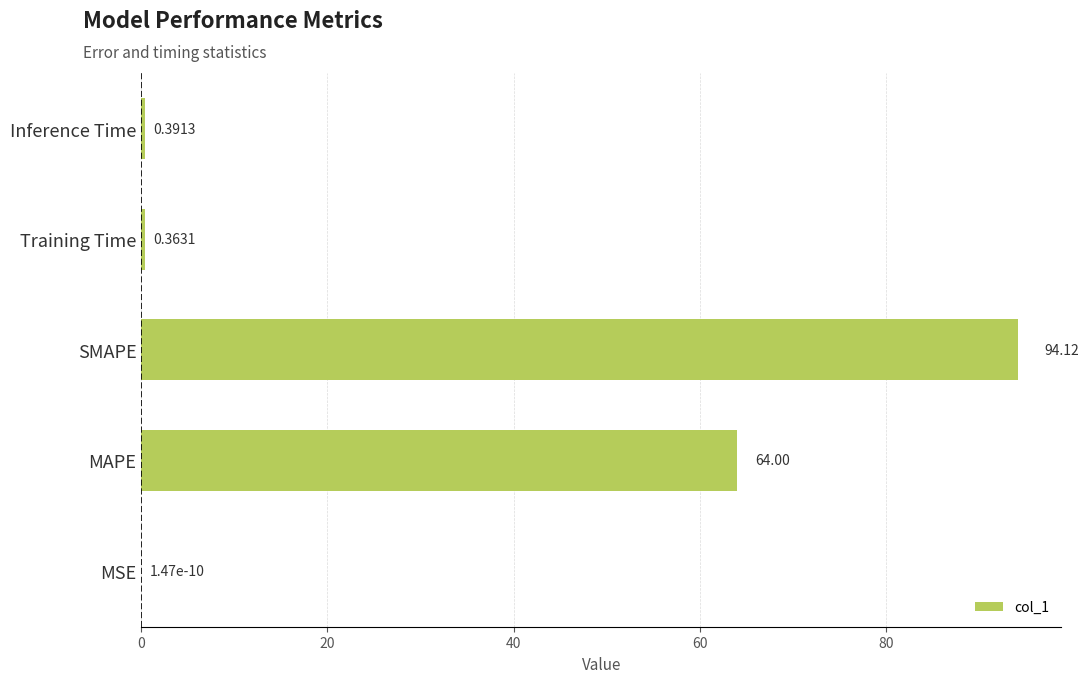

At which category does the chart reach its peak across all series?

SMAPE